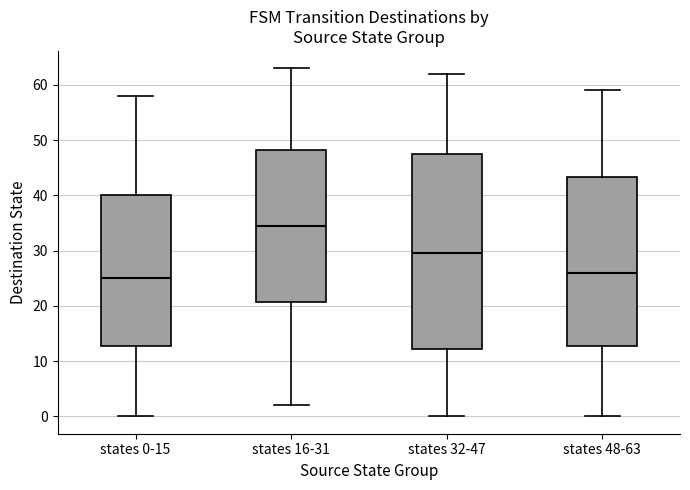

Where is the lower edge of the box for states 0-15 on the y-axis? The values are not printed on the chart, so give them approximately, as read against the axis.

13